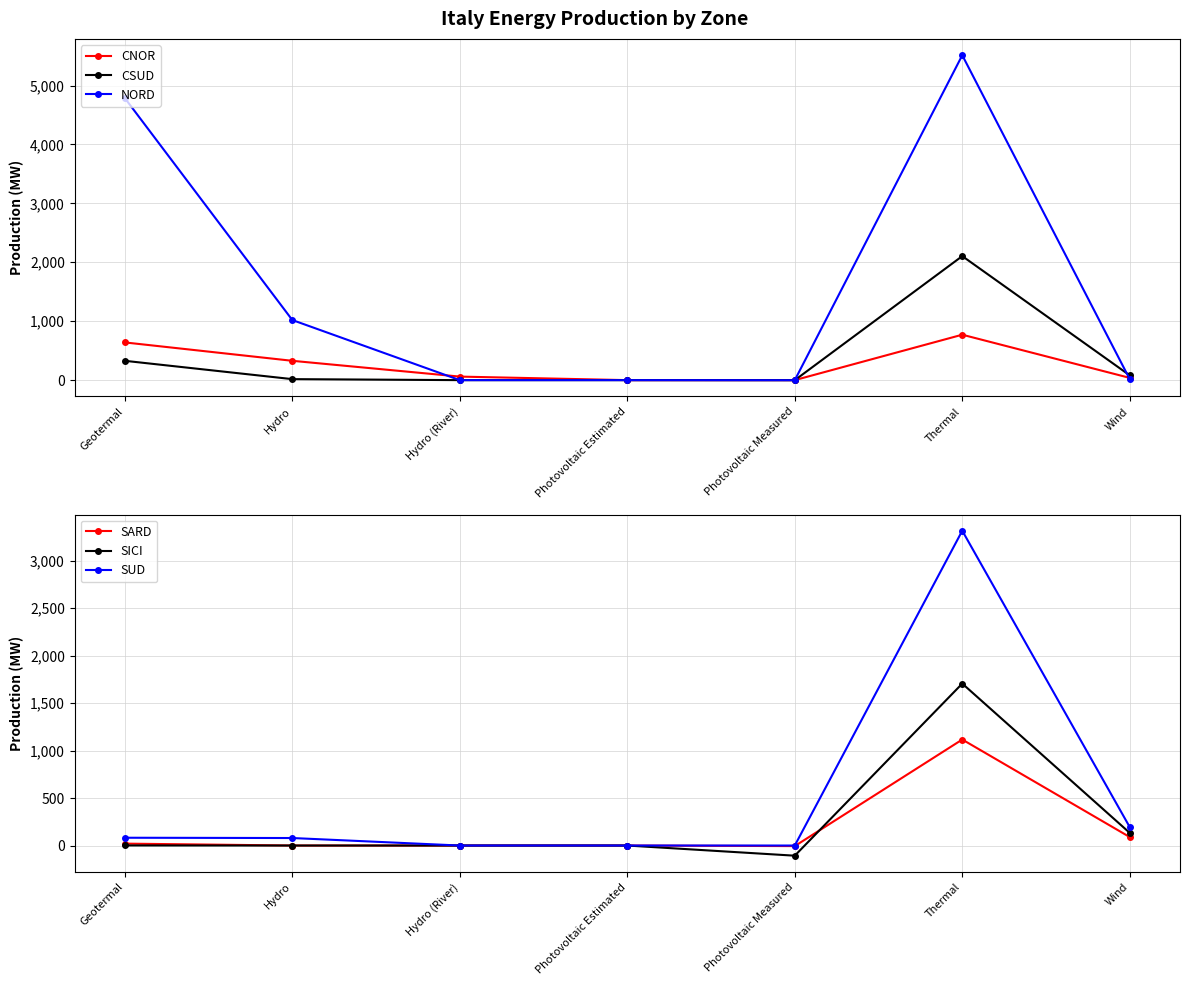

Is the value of SUD at Hydro greater than the value of CSUD at Photovoltaic Estimated?

Yes